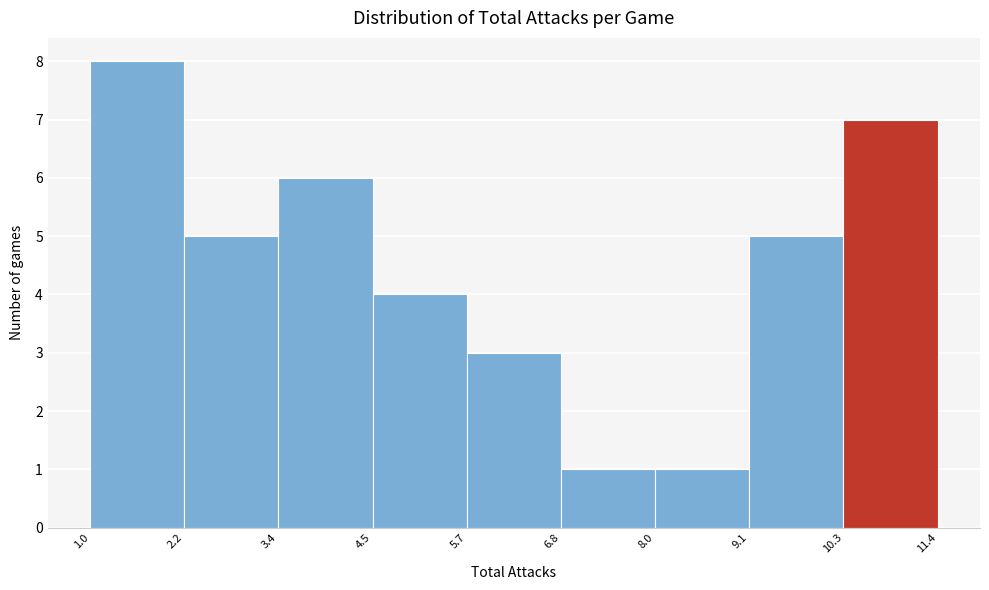

Reading left to right, list every bar in this chart as the range it spans on the x-axis followed by its height. The values are not printed on the chart, so give them approximately, as read against the axis.

1.0 to 2.2: 8
2.2 to 3.4: 5
3.4 to 4.5: 6
4.5 to 5.7: 4
5.7 to 6.8: 3
6.8 to 8.0: 1
8.0 to 9.1: 1
9.1 to 10.3: 5
10.3 to 11.4: 7